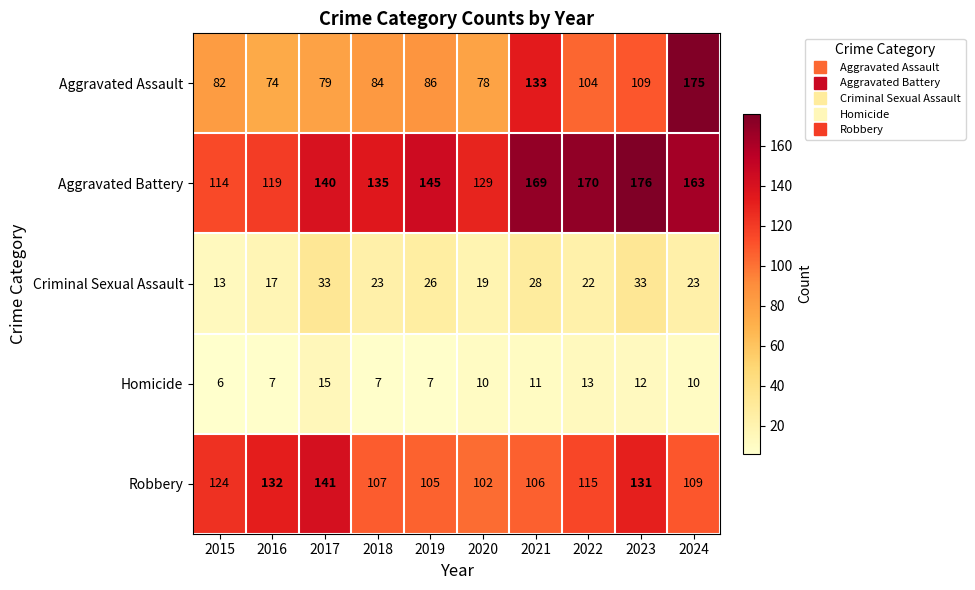

What is the difference between the highest and lowest values at 2022?

157